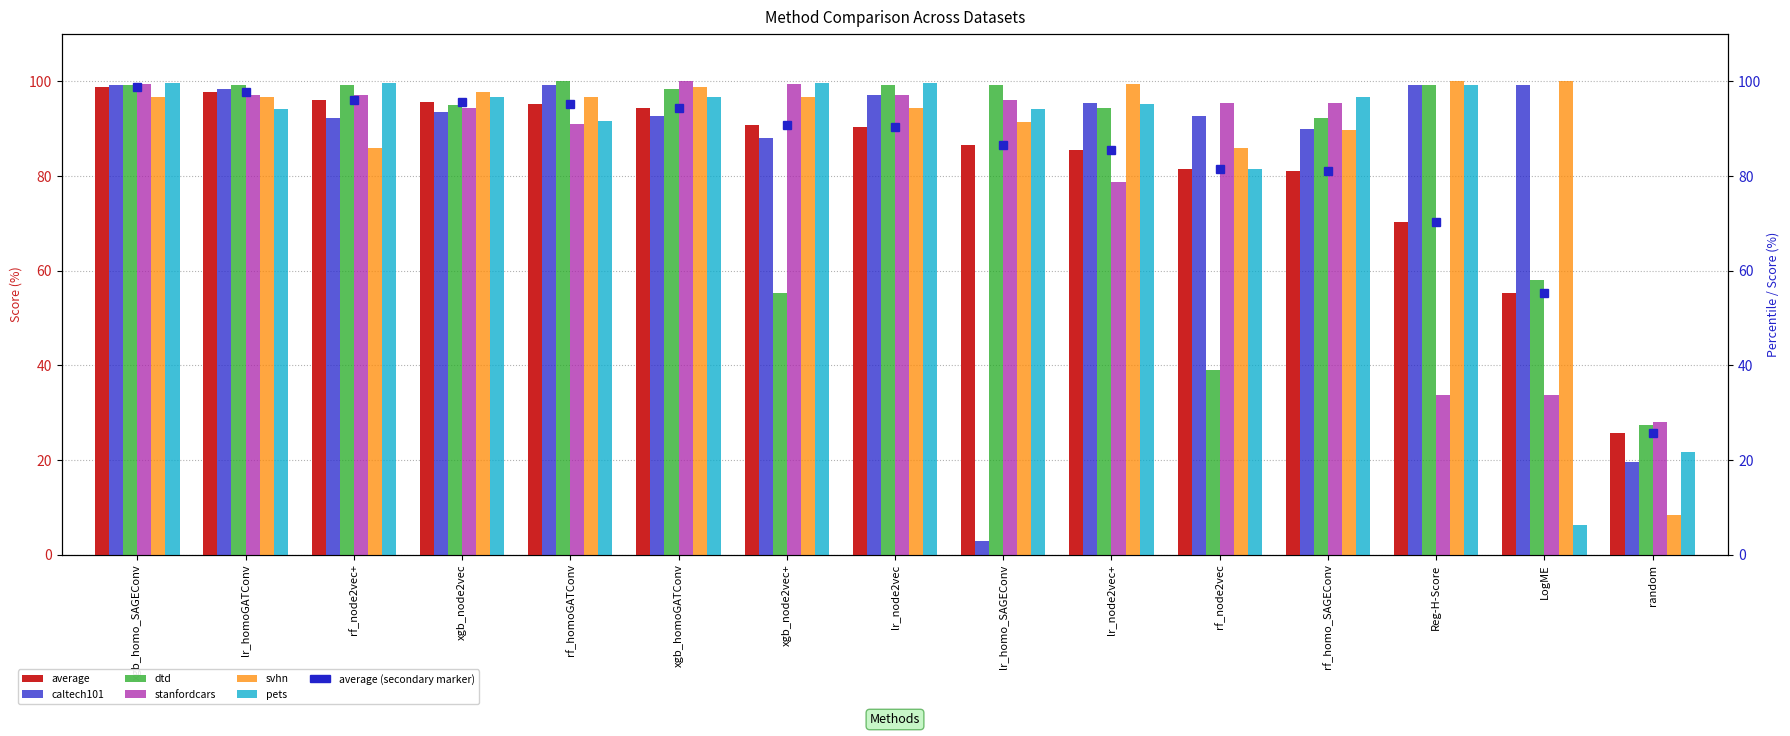

Does the chart contain any negative values?

No